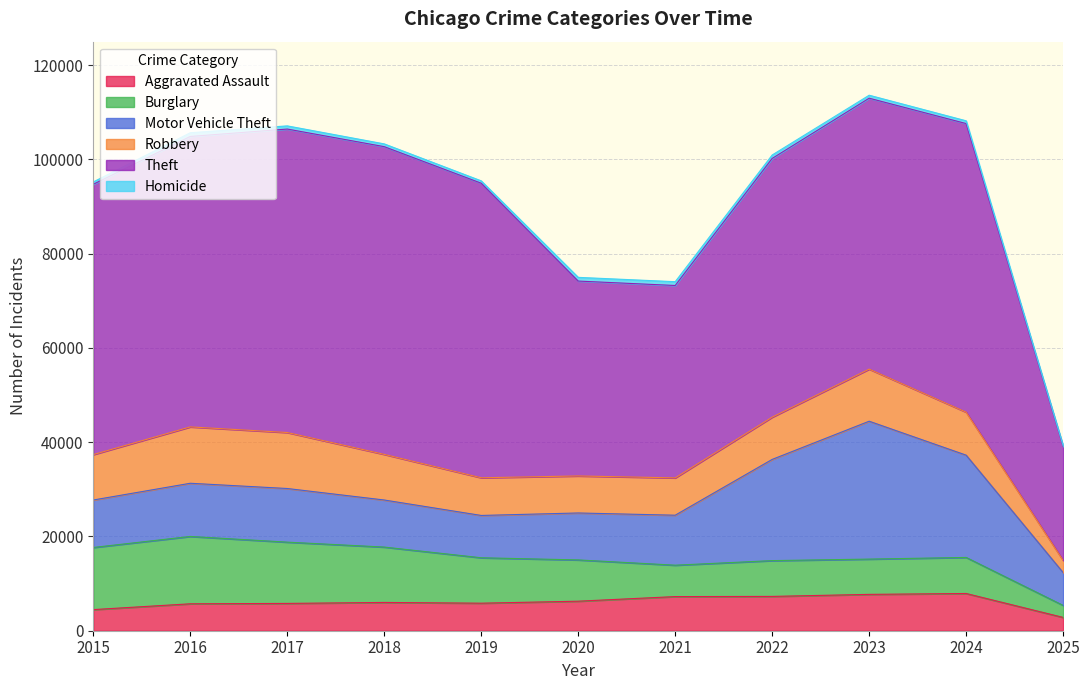

True or false: Homicide and Aggravated Assault cross at least once.

False